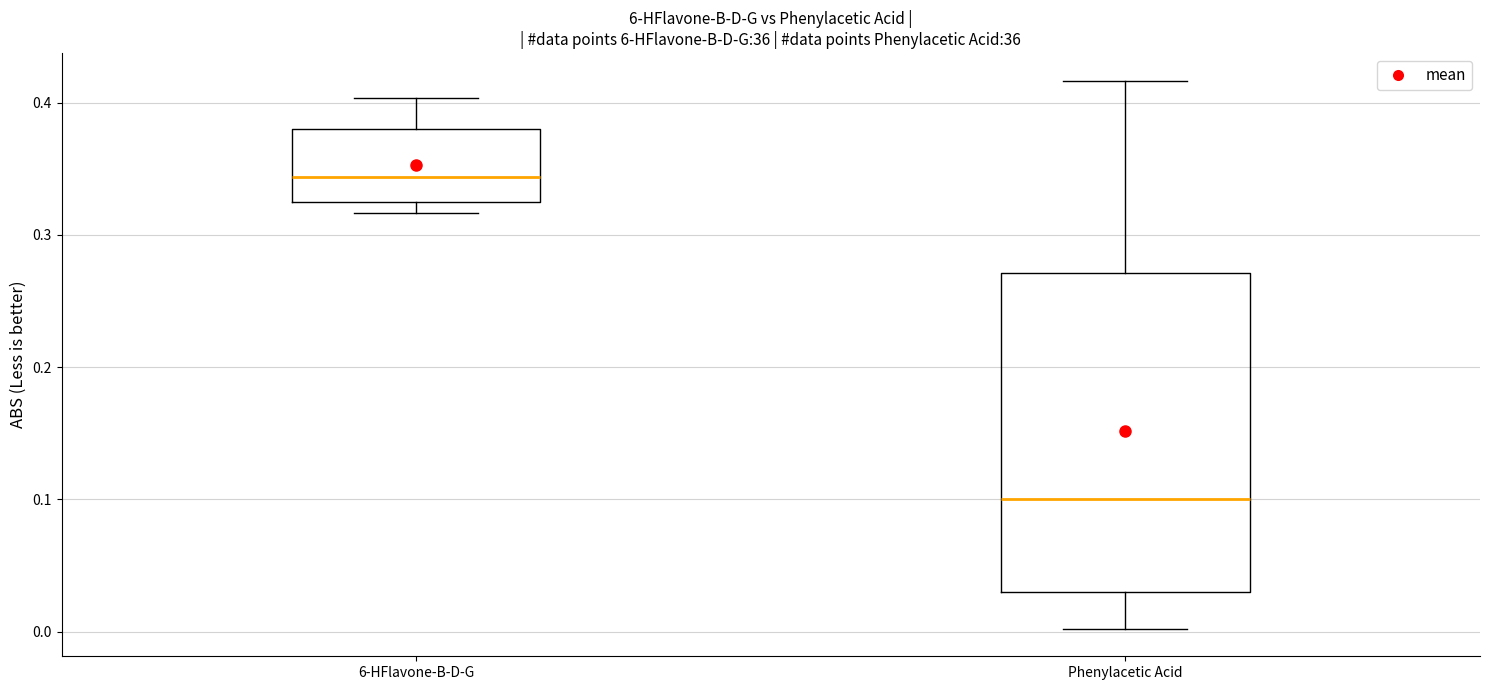

Reading left to right, read every box against the y-axis: the position of its median line, the range the box covers, and the ends of its whiskers. The values are not printed on the chart, so give them approximately, as read against the axis.

6-HFlavone-B-D-G: median 0.34, box 0.33 to 0.38, whiskers 0.32 to 0.40
Phenylacetic Acid: median 0.10, box 0.03 to 0.27, whiskers 0.00 to 0.42